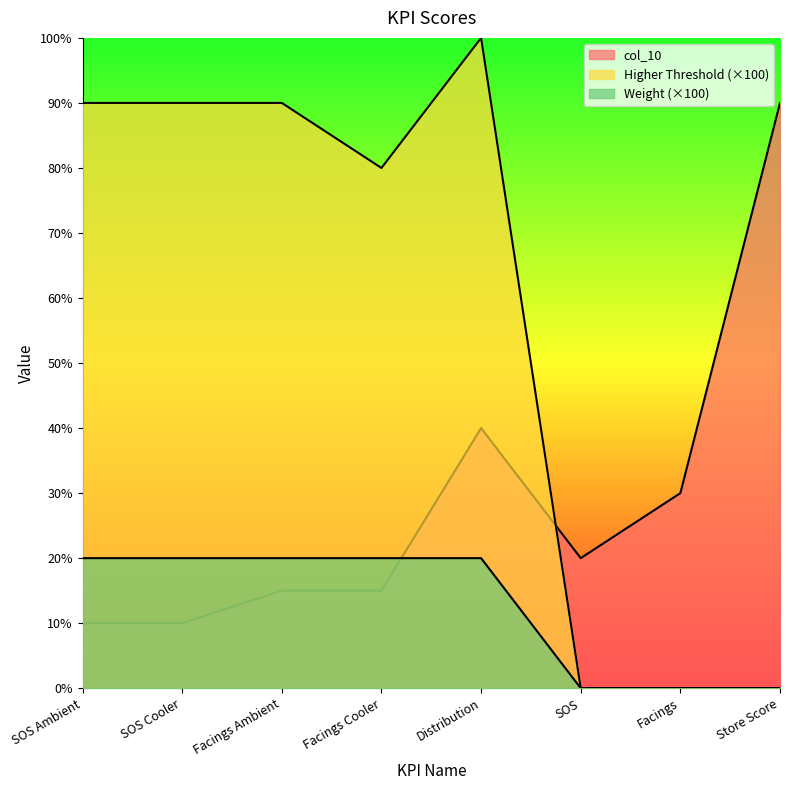

What is the difference between the Higher Threshold values at Facings Ambient and Facings Cooler?

10